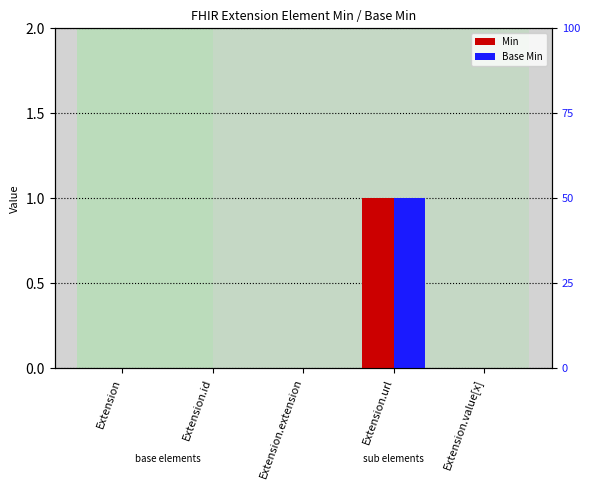

What position from the left is Extension.extension?

3